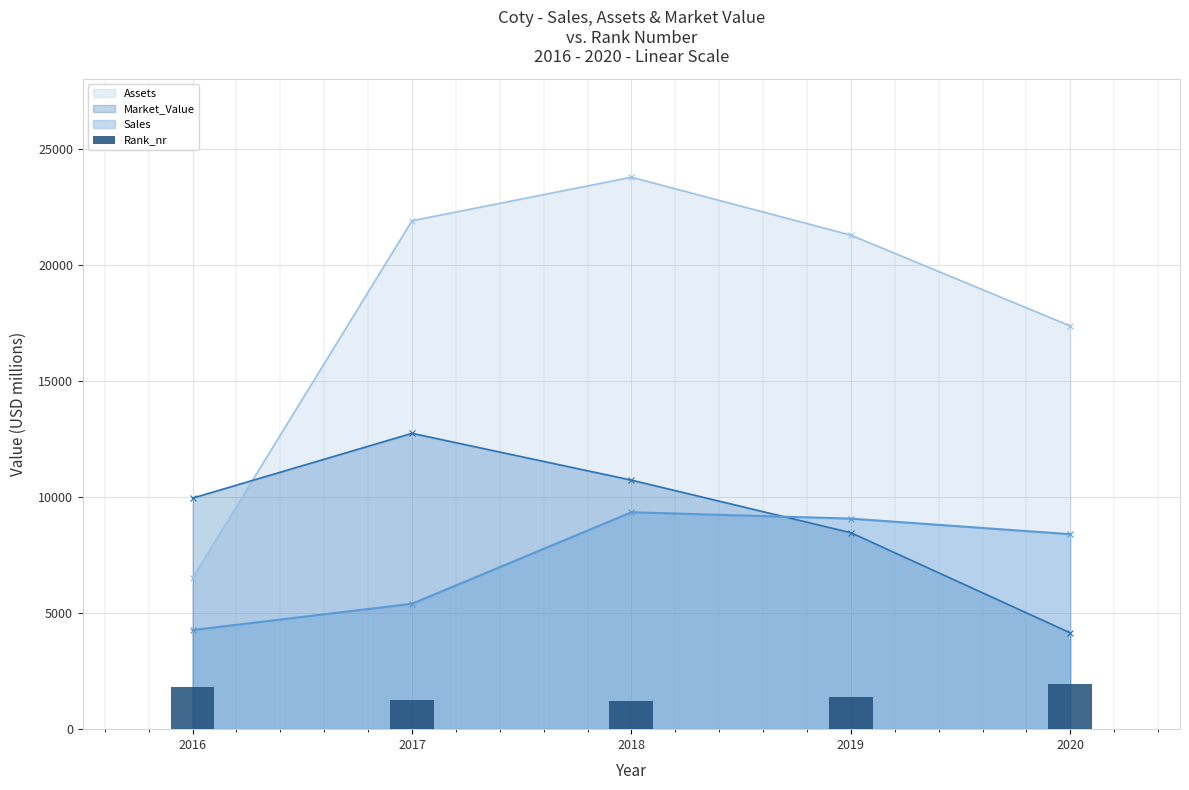

Rank the categories by value from lowest to highest.

2018, 2017, 2019, 2016, 2020